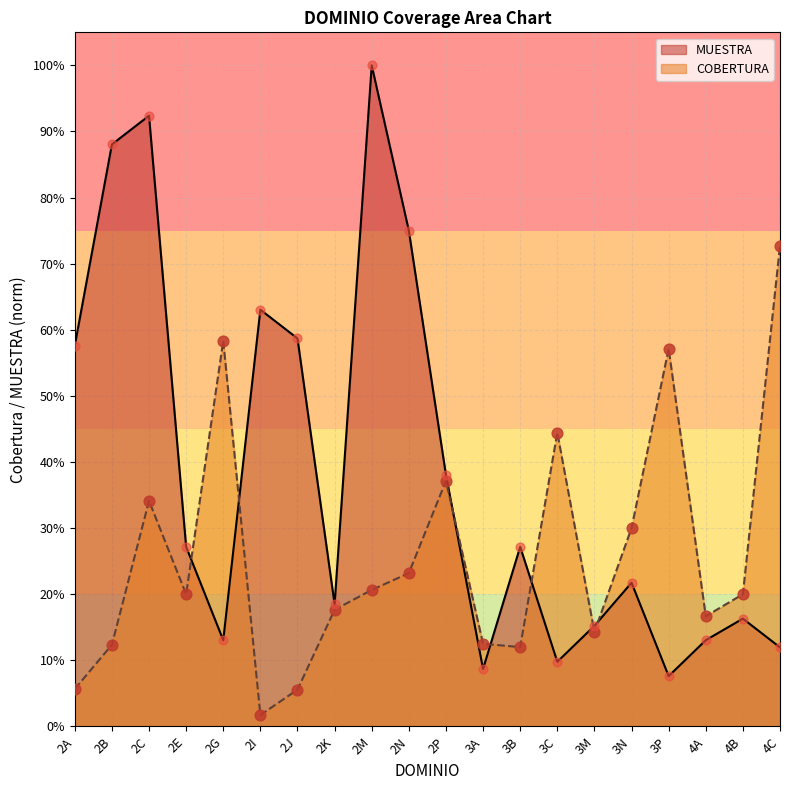

Which series contains the highest Y value?

MUESTRA